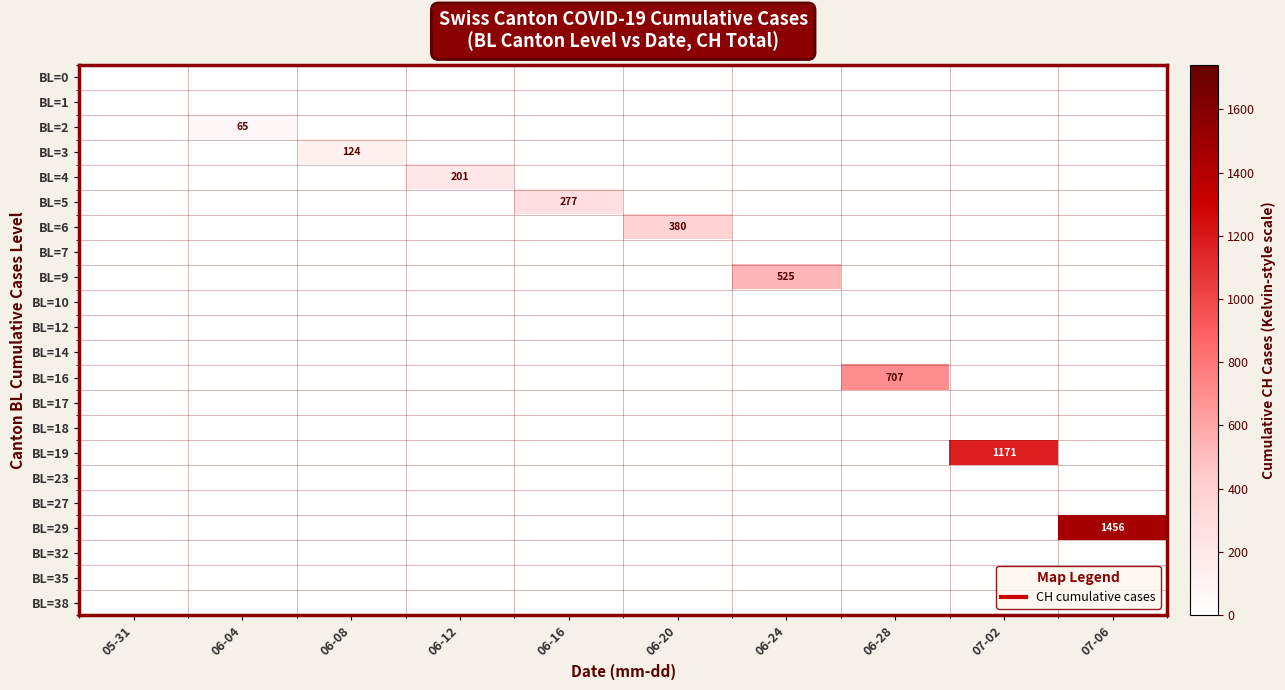

At which category is the sum across all series the highest?

07-06